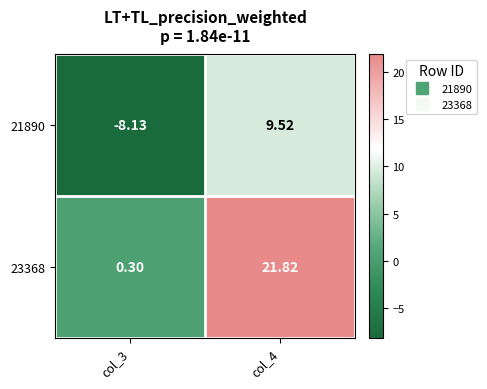

Is the value of 21890 at col_4 greater than the value of 23368 at col_3?

Yes